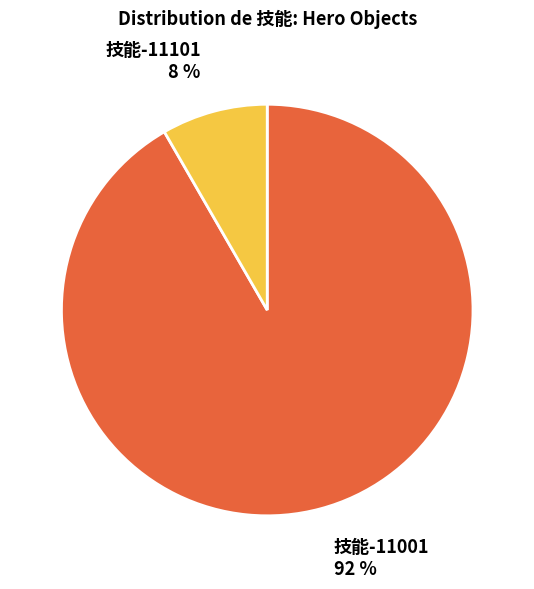

How many segments does this pie chart have?

2